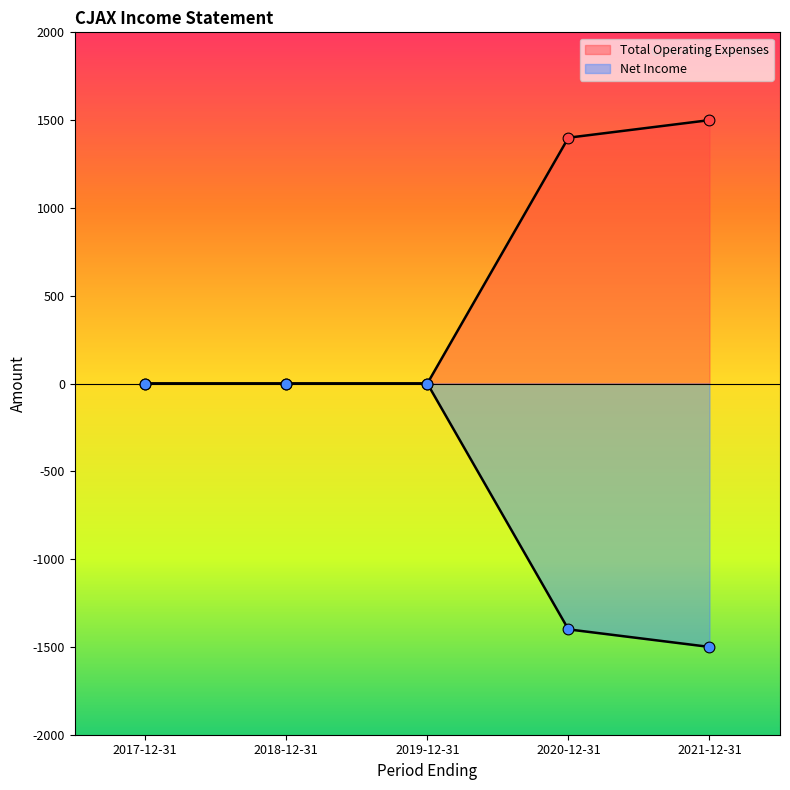

What are all the series names shown in the legend?

Total Operating Expenses, Net Income